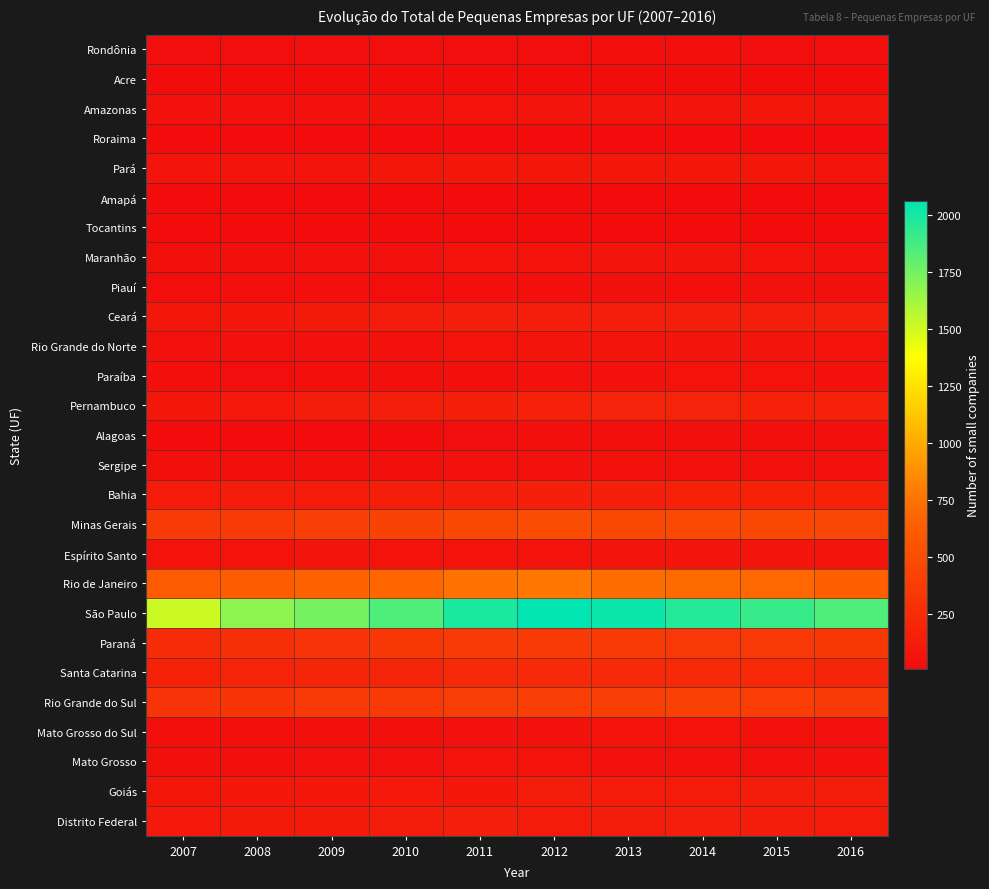

Which label corresponds to the smallest value in the chart?

2009